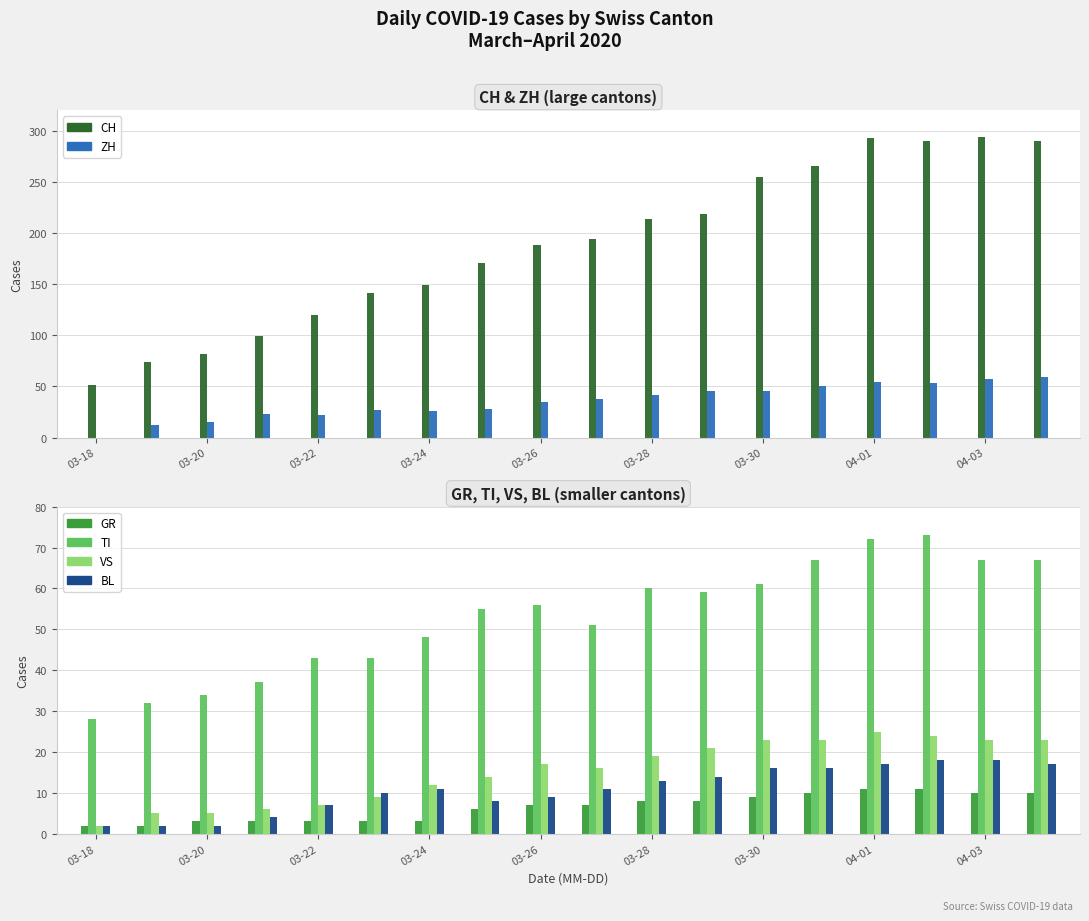

Between 03-22 and 03-20, which is larger?

03-22